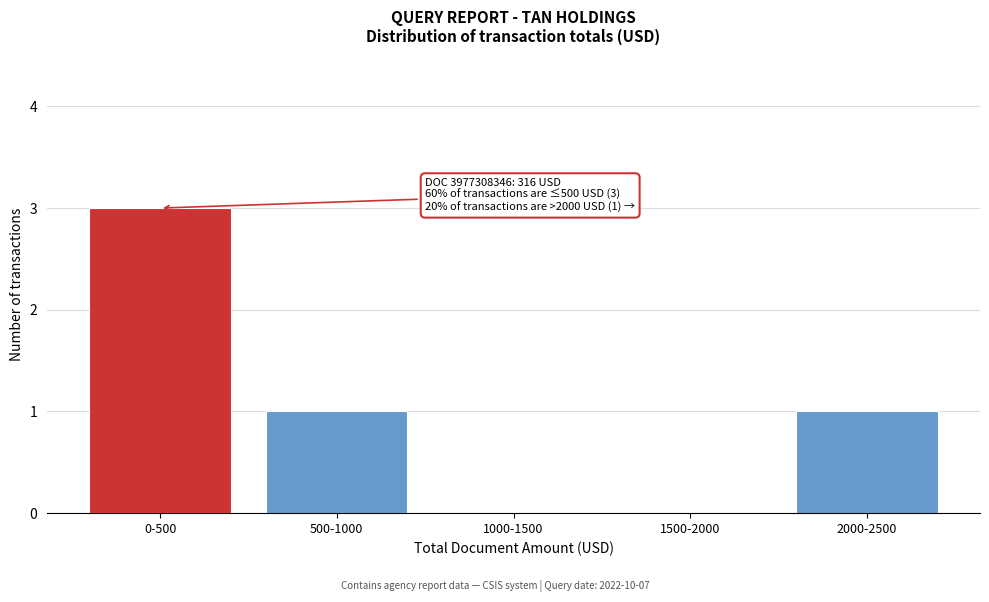

Reading left to right, transcribe all the data shown in this chart.

0-500=3	500-1000=1	1000-1500=0	1500-2000=0	2000-2500=1